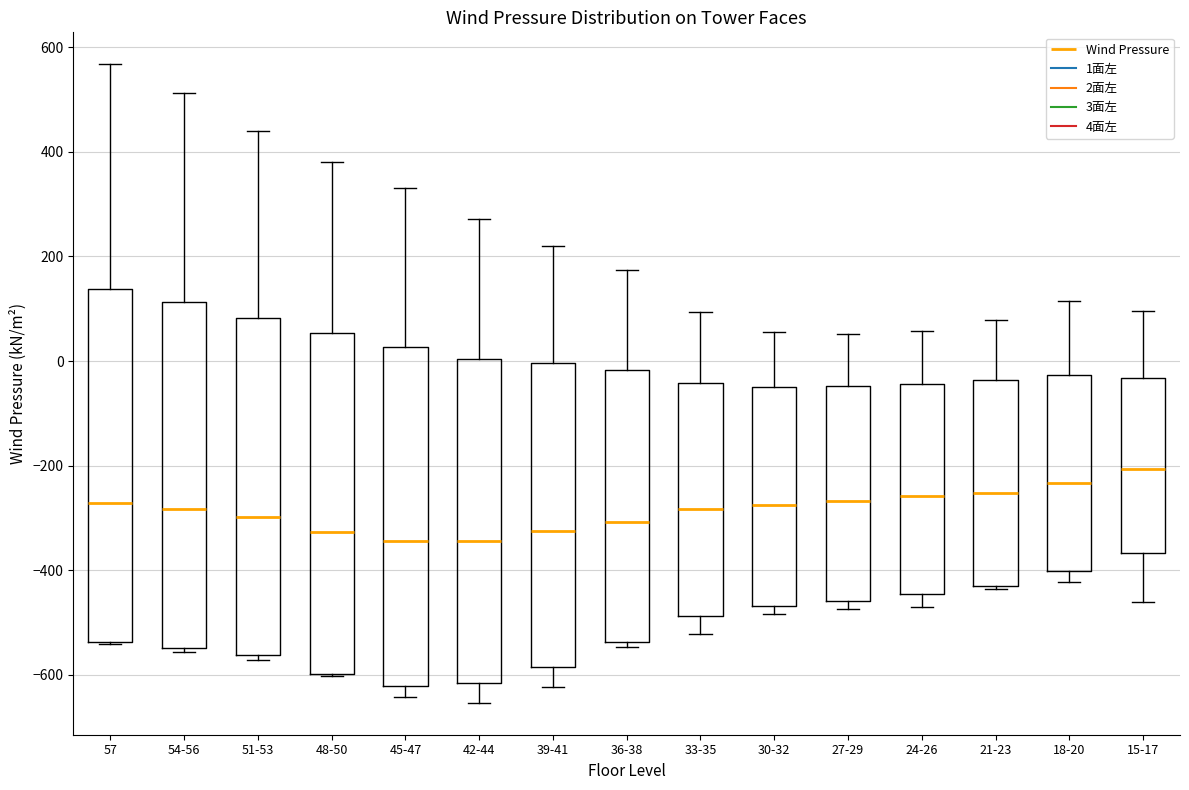

Where does the median line of the box for 30-32 sit on the y-axis? The values are not printed on the chart, so give them approximately, as read against the axis.

-280